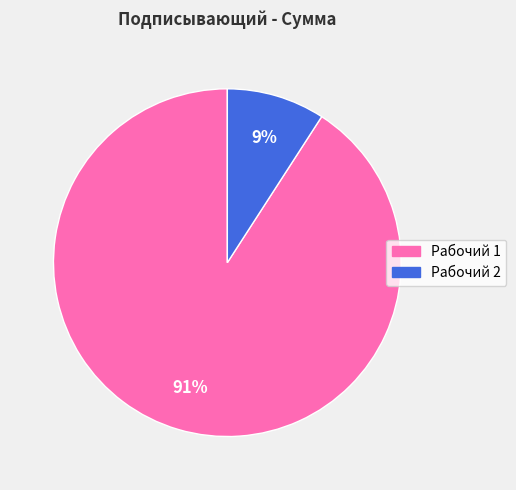

What is the majority slice?

Рабочий 1